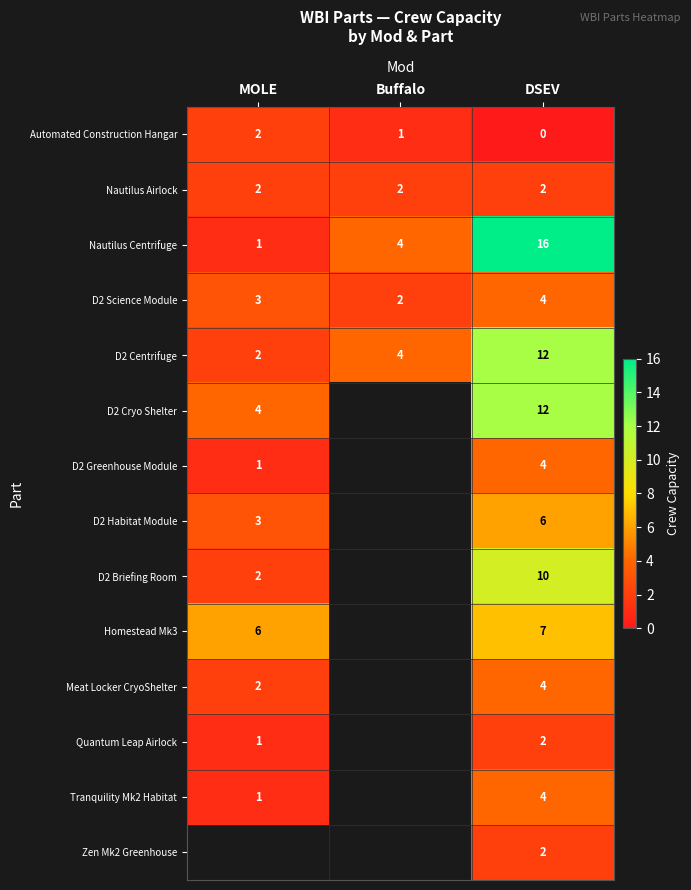

At which label does Nautilus Centrifuge reach its peak?

DSEV